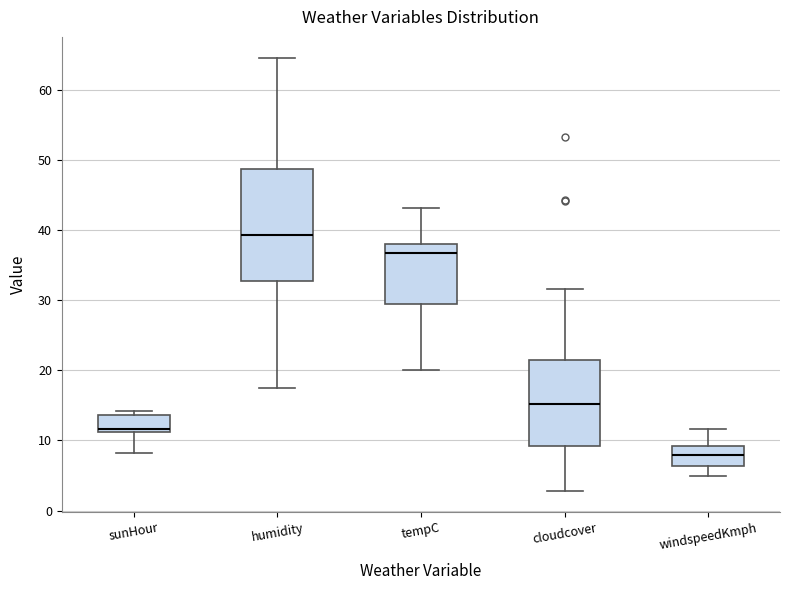

Where does the median line of the box for humidity sit on the y-axis? The values are not printed on the chart, so give them approximately, as read against the axis.

39